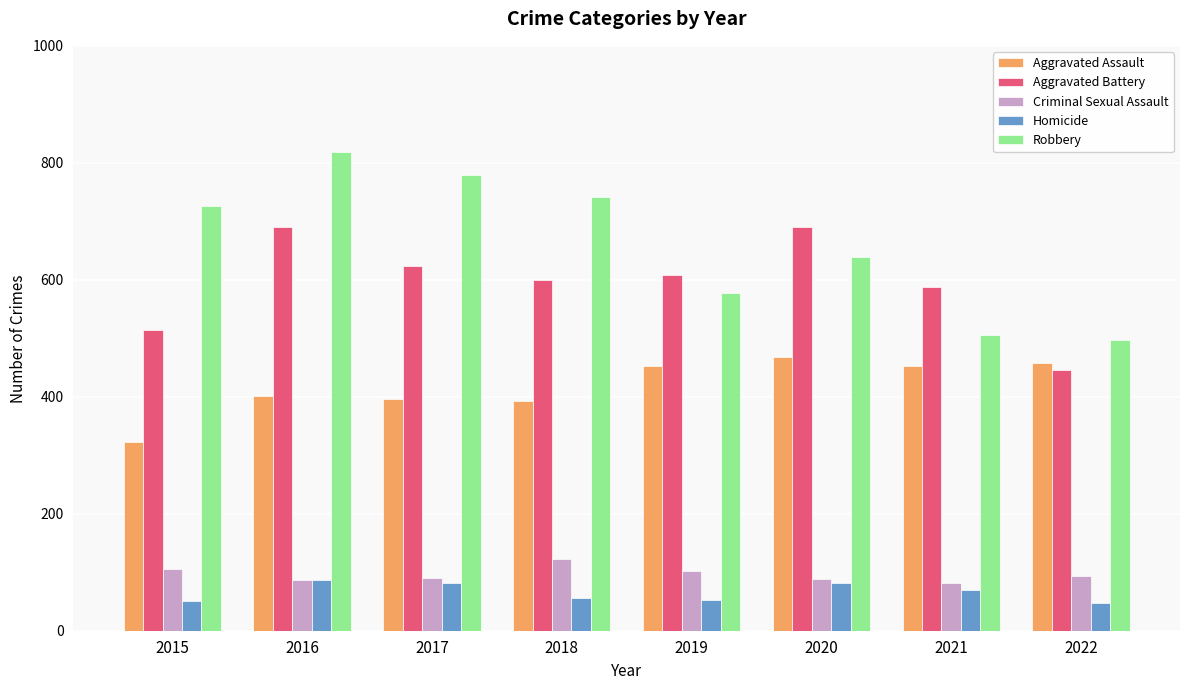

What is the sum of all Criminal Sexual Assault values?

771